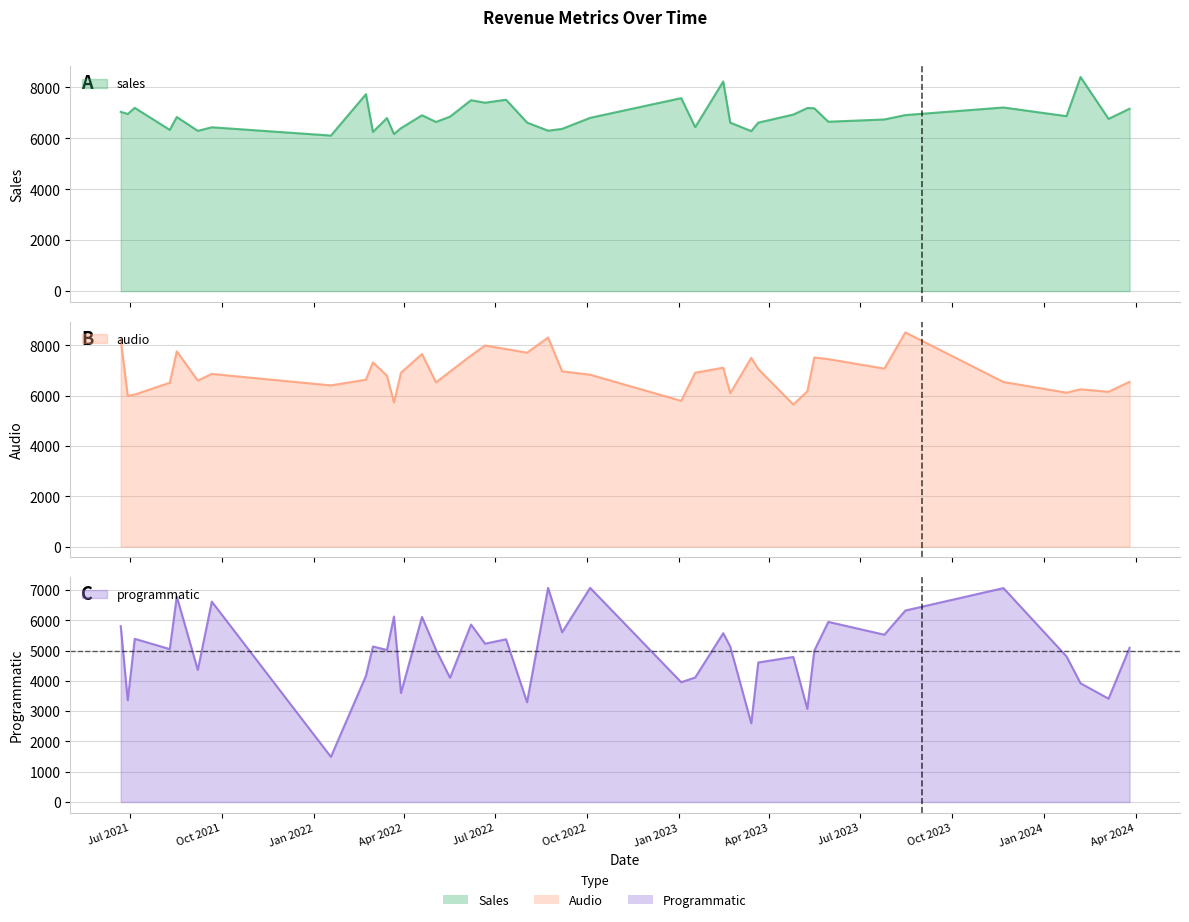

In sales, how many points are lower than both neighbors (excluding endpoints)?

14